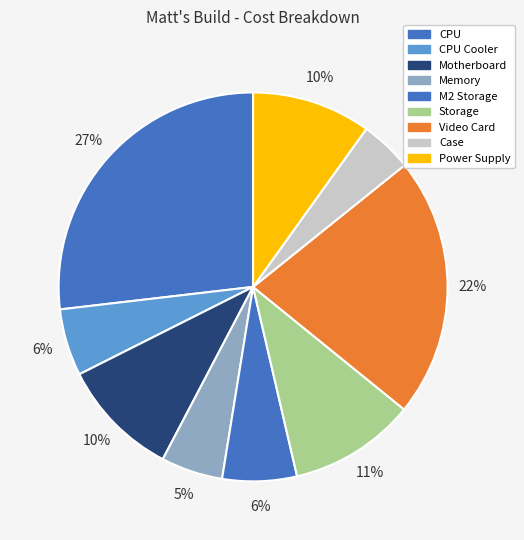

Does any single category account for the majority?

No